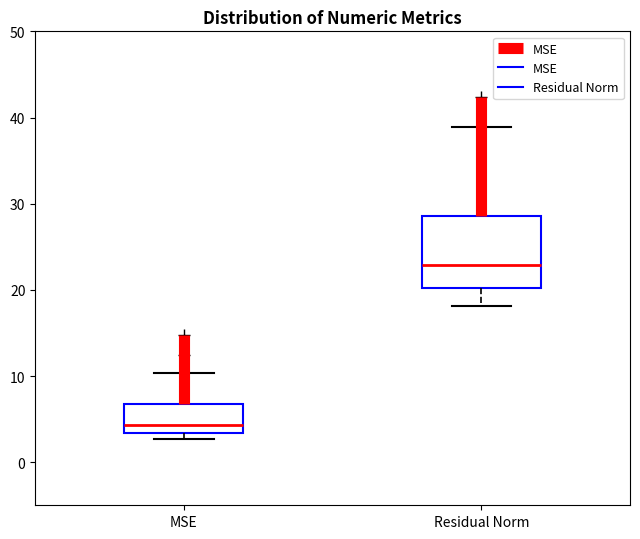

Reading left to right, read every box against the y-axis: the position of its median line, the range the box covers, and the ends of its whiskers. The values are not printed on the chart, so give them approximately, as read against the axis.

MSE: median 4, box 3 to 7, whiskers 3 (just below the box's lower edge) to 10
Residual Norm: median 23, box 20 to 29, whiskers 18 to 39